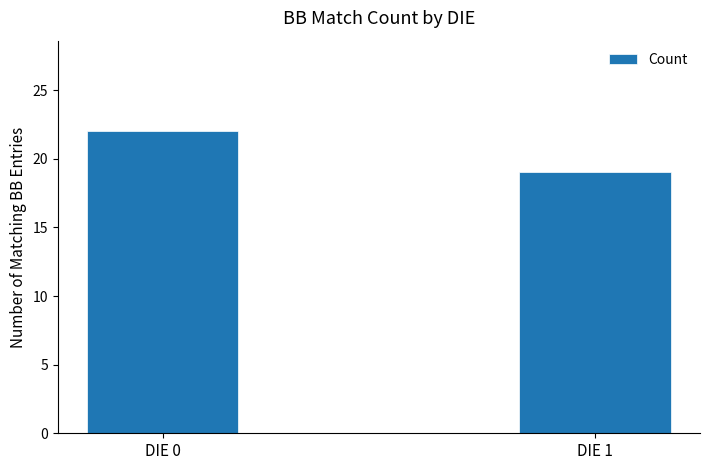

List the labels in order of value, smallest first.

DIE 1, DIE 0